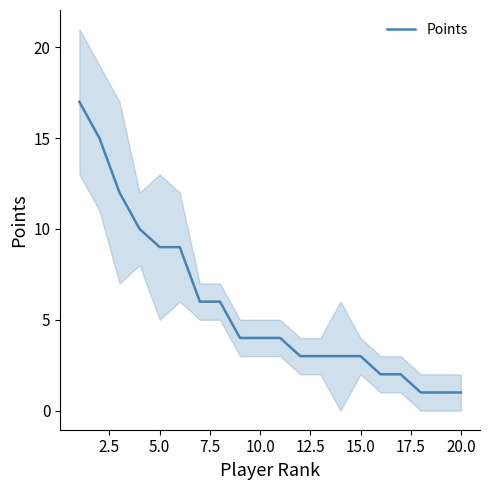

The Points series shows 9 at 5.0. True or false?

True